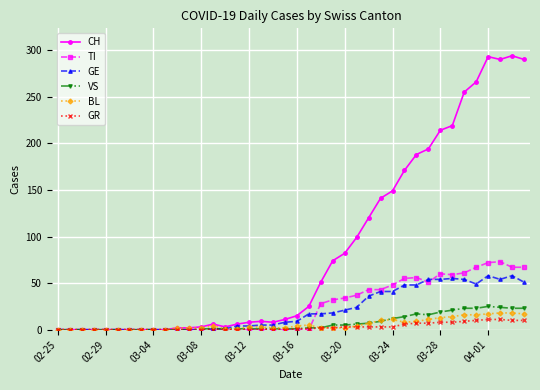

Which series has the largest total across all categories?

CH